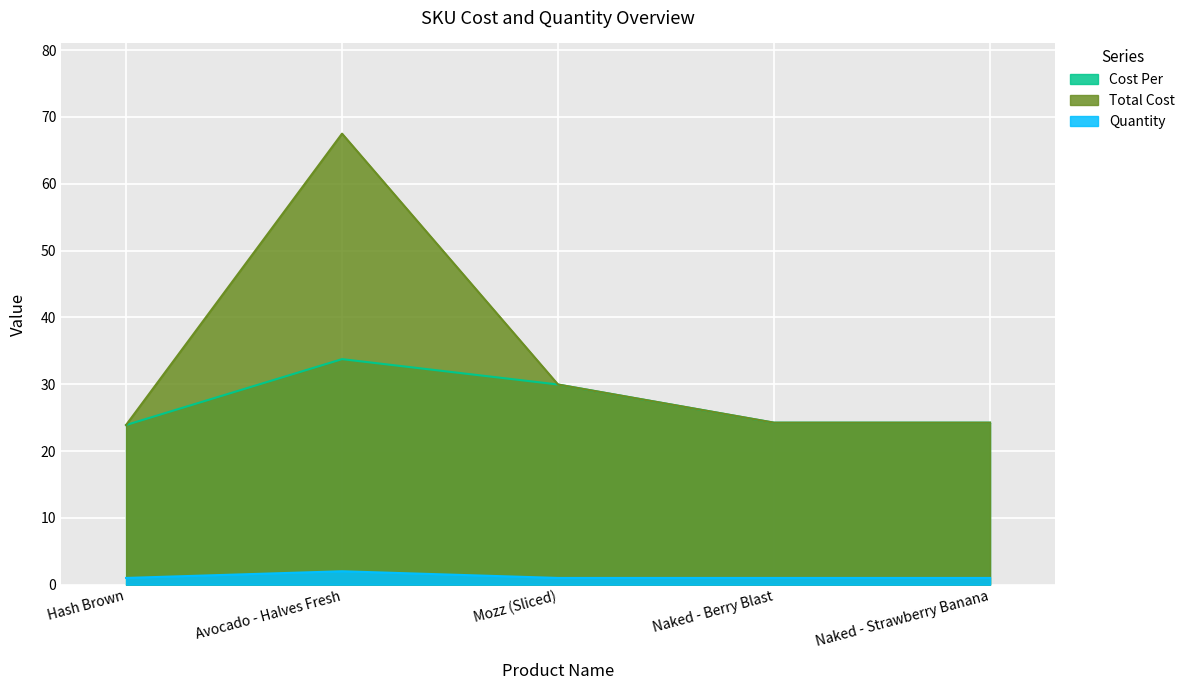

The Quantity series shows 1.0 at Hash Brown. True or false?

True